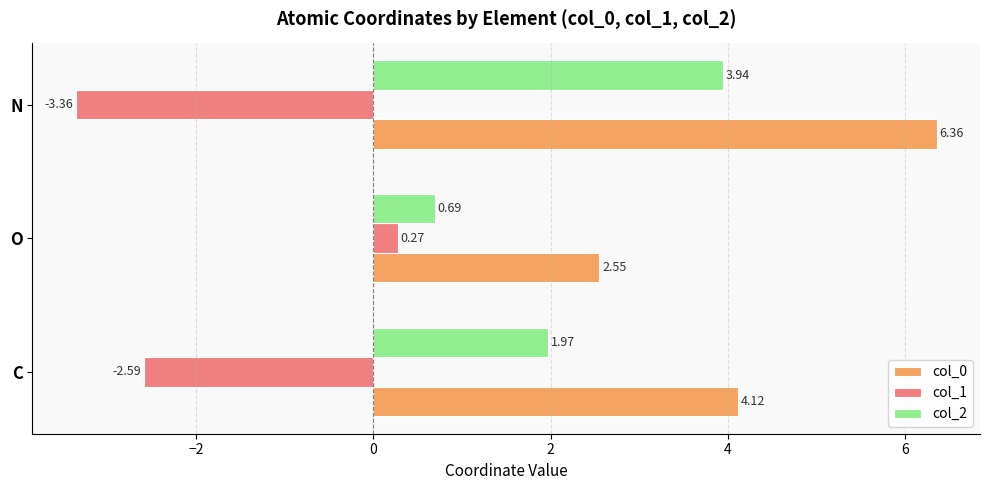

Is the value of col_1 at N greater than the value of col_2 at C?

No